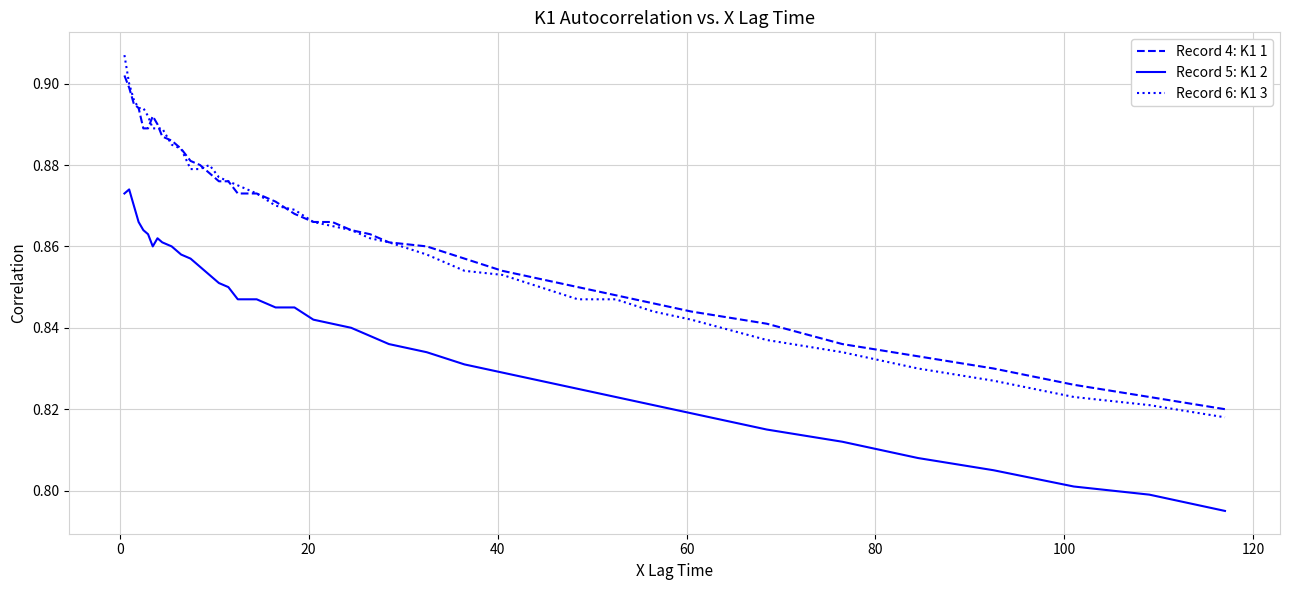

True or false: Record 6: K1 3 and Record 5: K1 2 intersect in this chart.

False